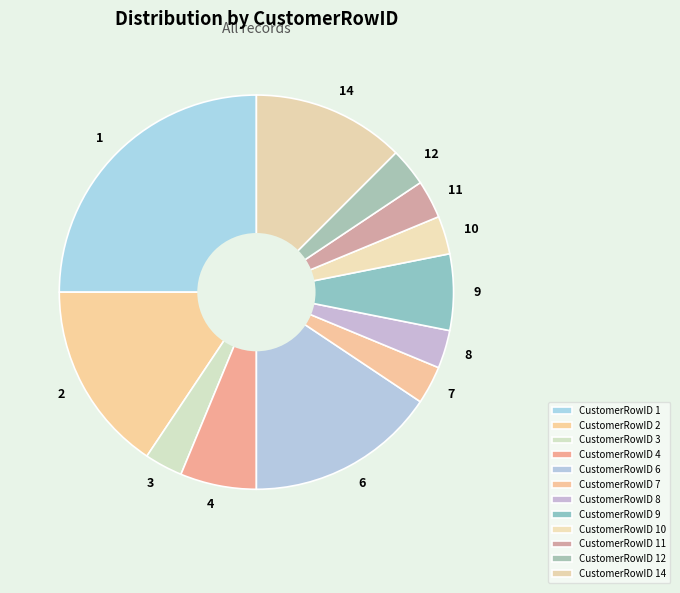

How many segments does this pie chart have?

12